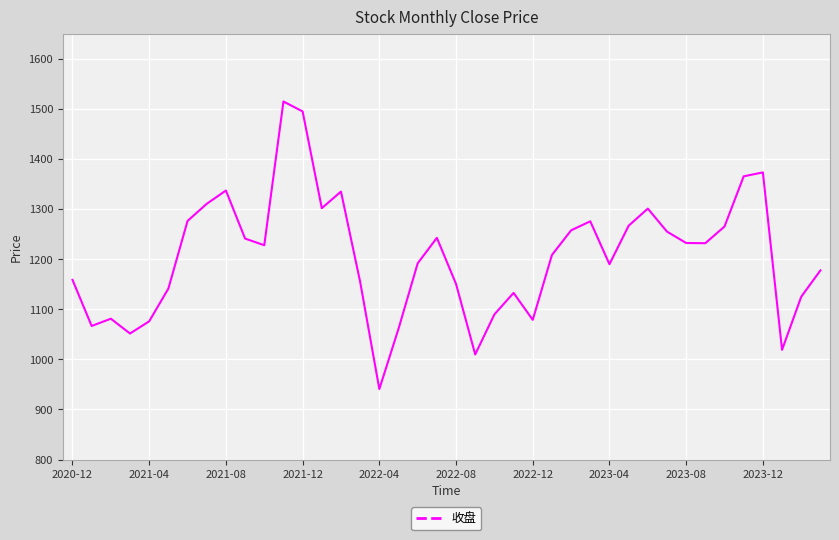

What is the minimum value shown in the chart?

940.7